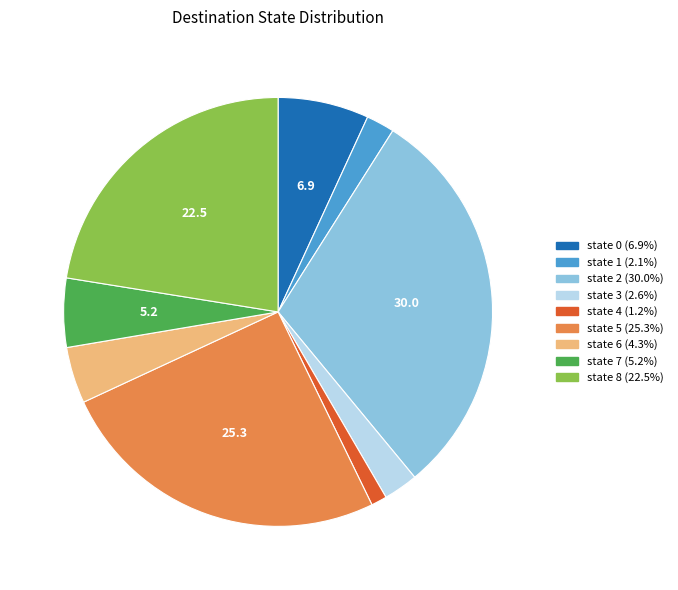

Combined, do state 3 and state 7 account for over 50%?

No